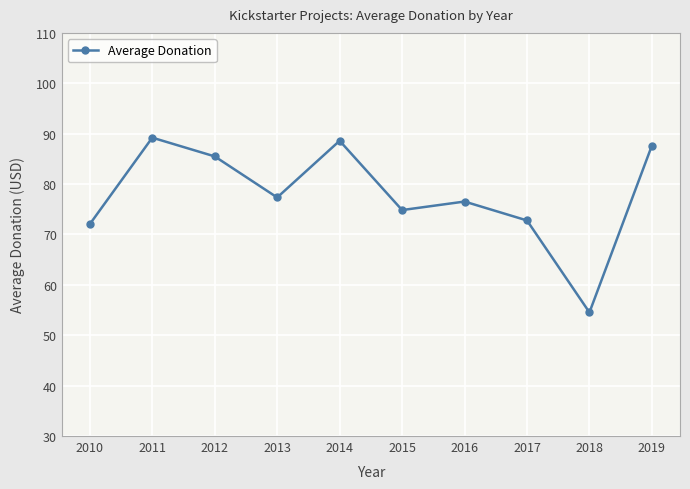

True or false: the data shows 88.6 at 2014.

True